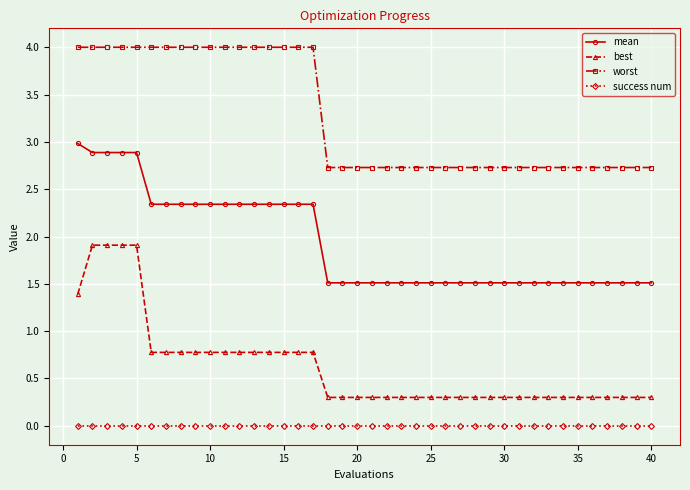

Which series has the largest total across all categories?

worst